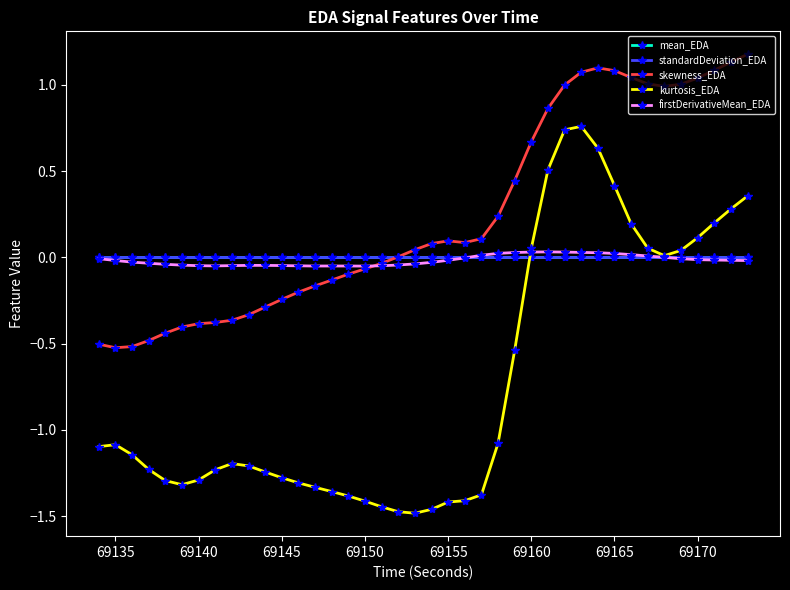

What is the greatest value displayed?

1.2